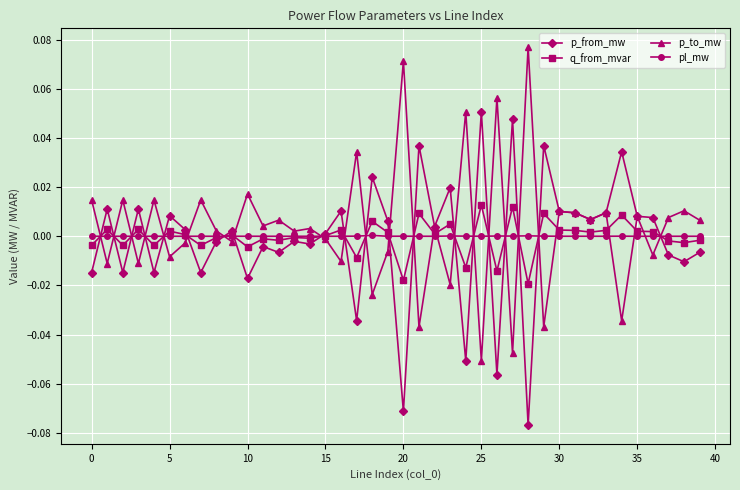

True or false: p_to_mw has more than 1 points higher than both neighbors.

True